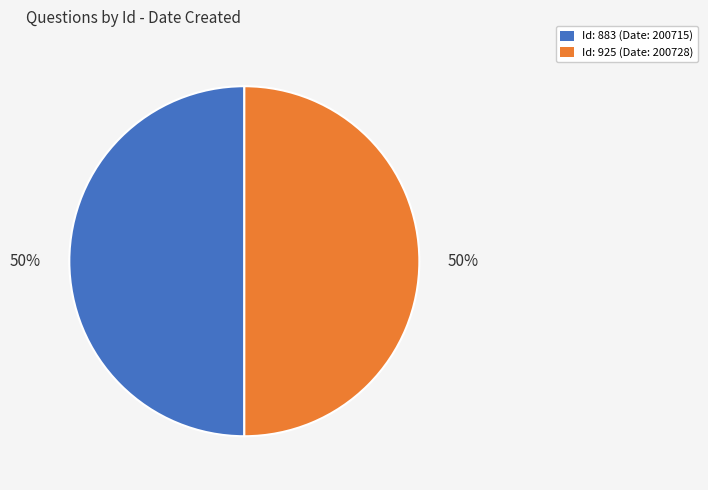

To the nearest percent, what is the average slice percentage?

50%